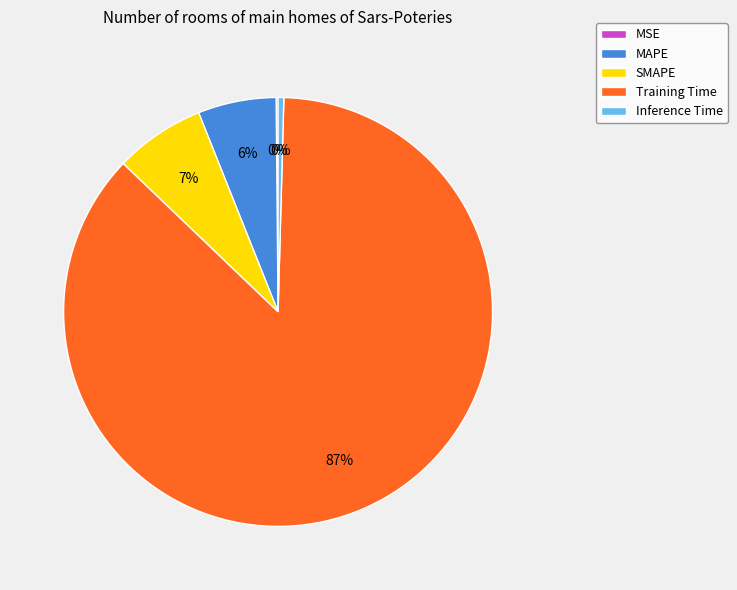

What is the largest slice in the pie chart?

Training Time